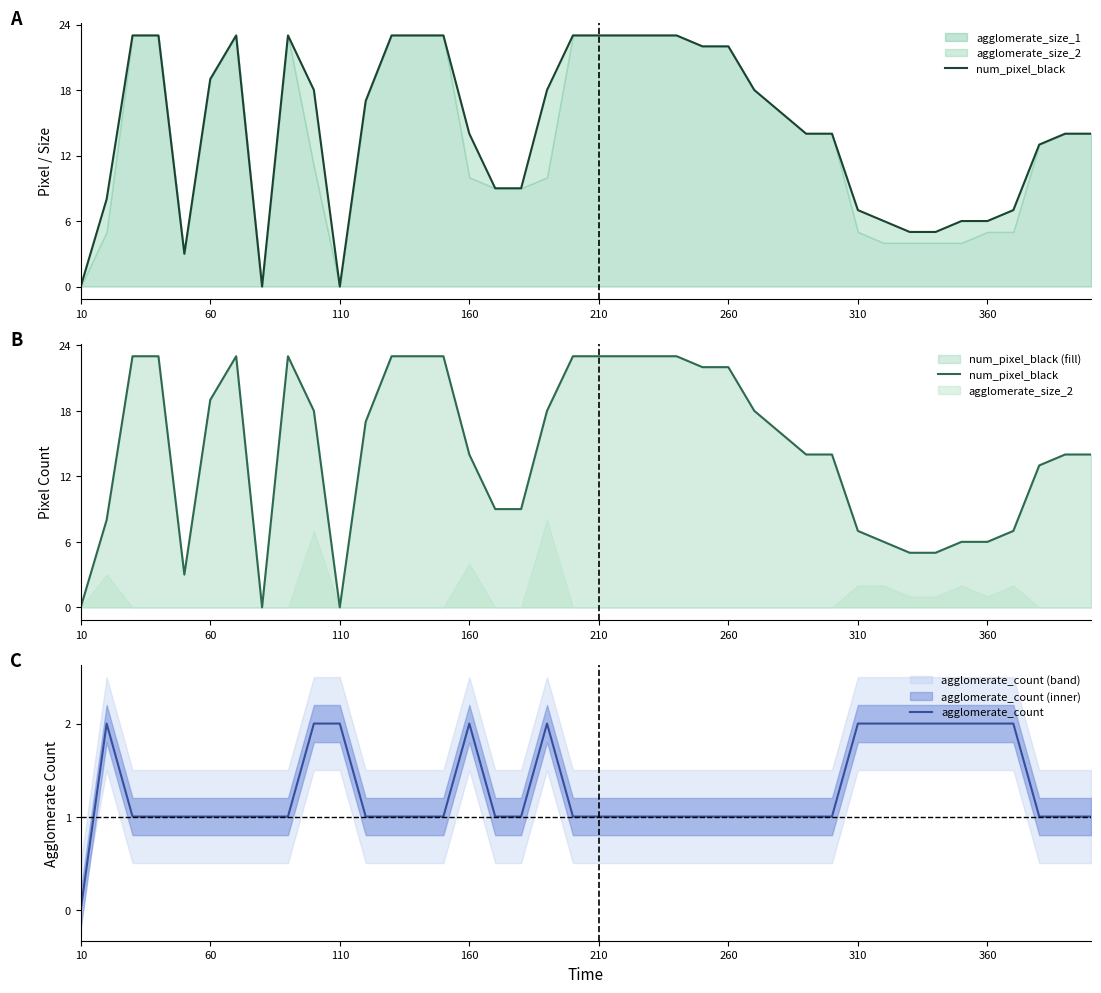

How many values in the agglomerate_count series are below 1?

1